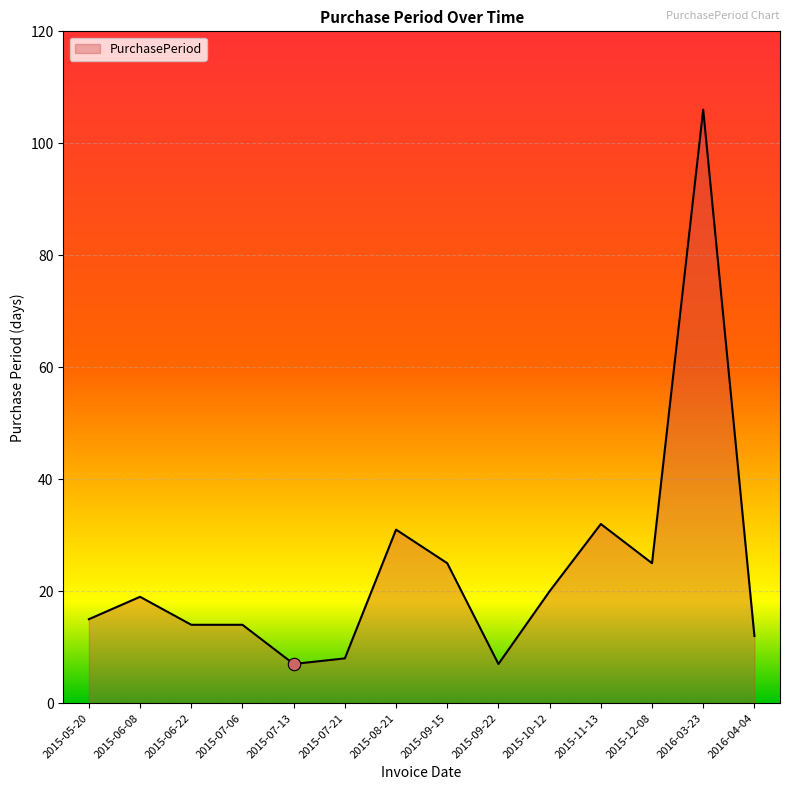

What is the change in value from 2015-08-21 to 2016-03-23?

+75